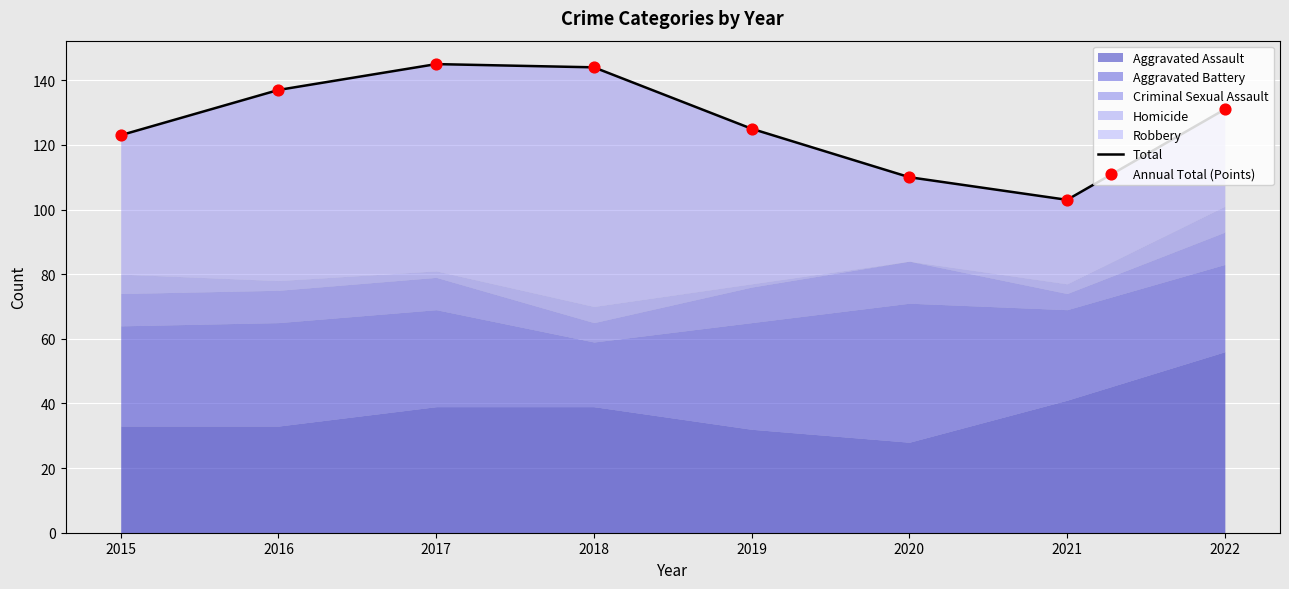

Is the value of Total at 2018 greater than the value of Annual Total (Points) at 2015?

Yes